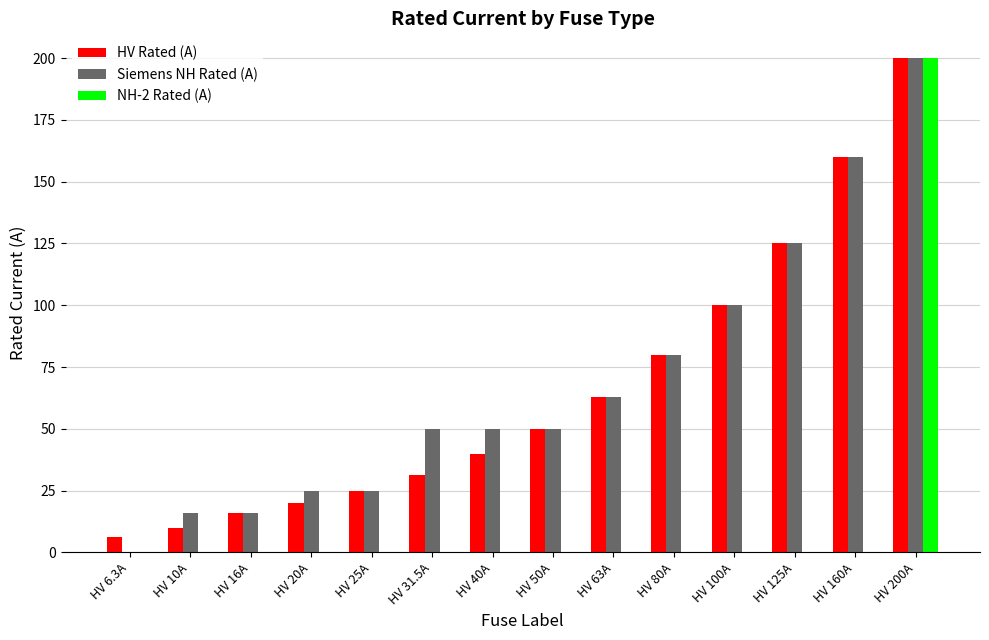

Count the number of categories in the chart.

14